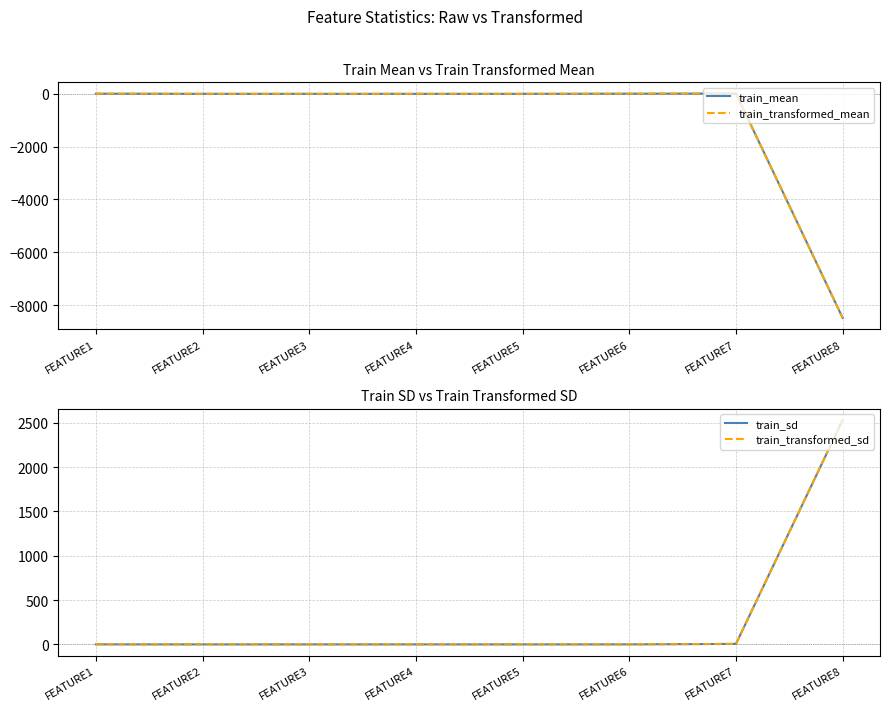

Between which two adjacent categories do train_mean and train_sd first intersect?

FEATURE1 and FEATURE2